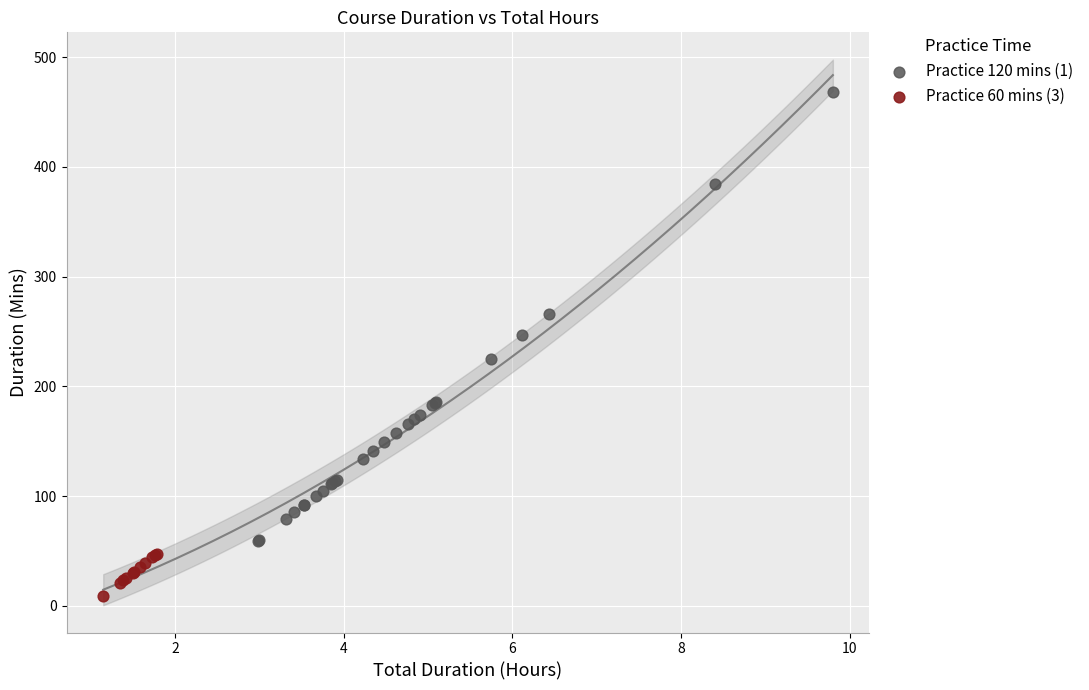

Which series has the widest spread of Y values?

Practice 120 mins (1)